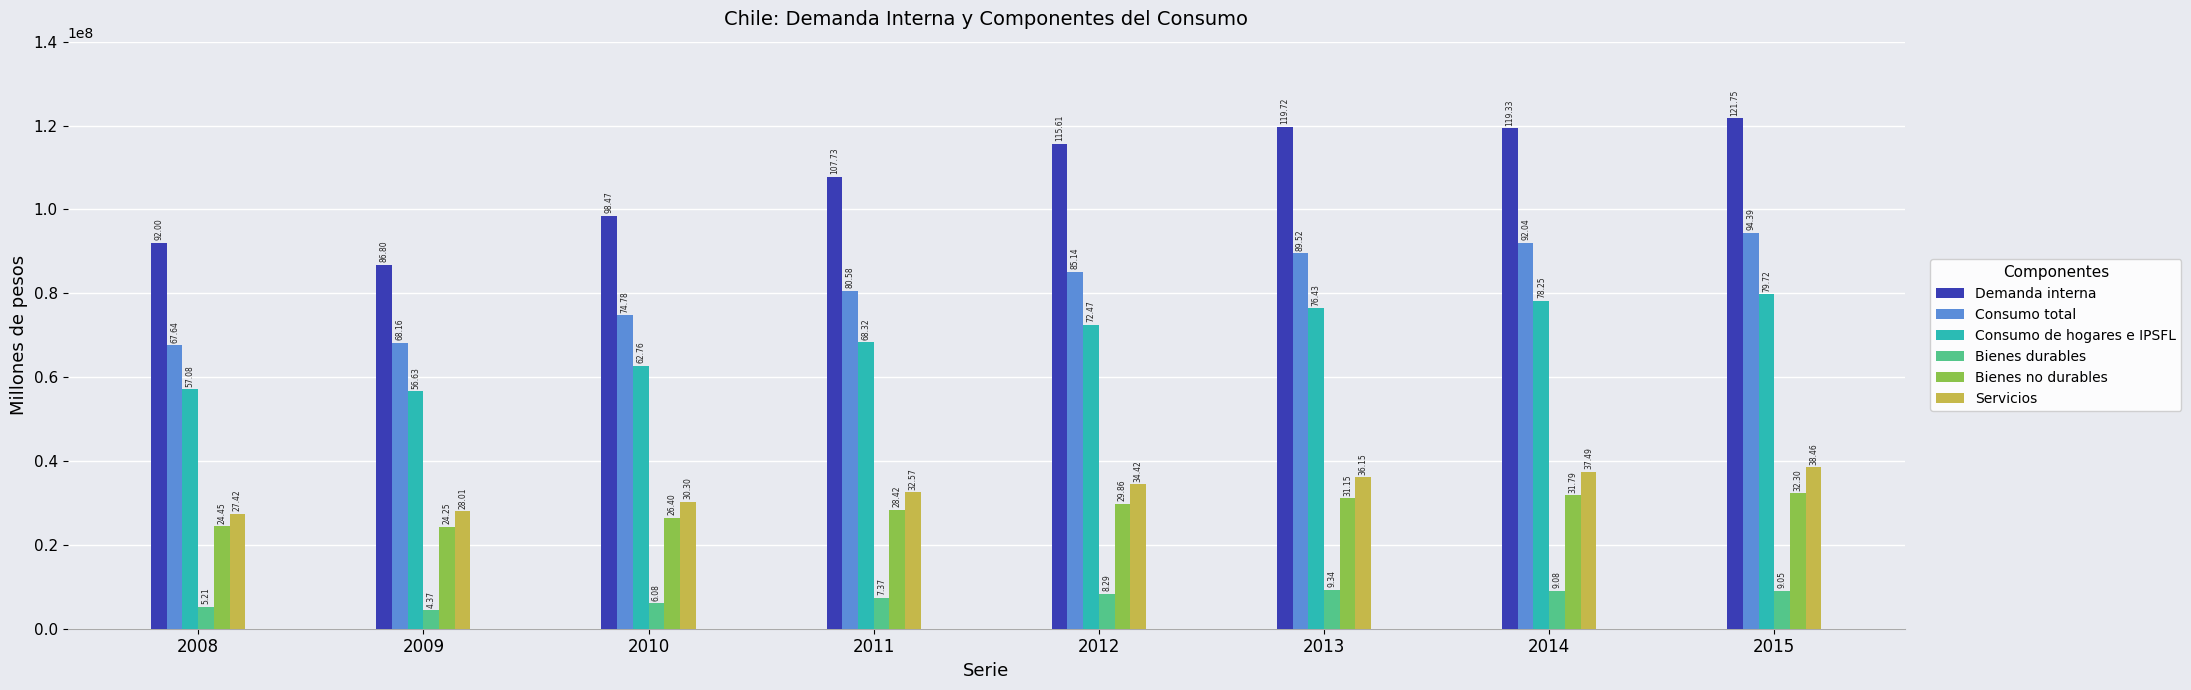

What is the average value of the Bienes durables series?

7349120